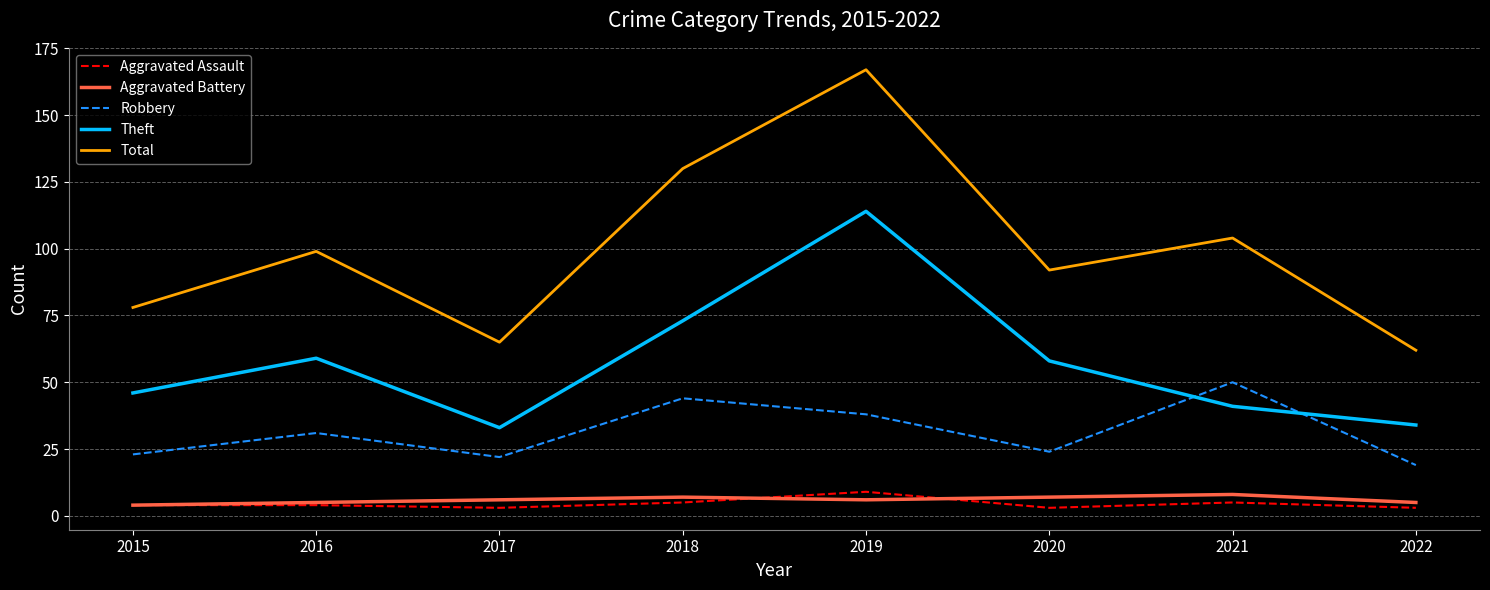

Which series has the largest range (max minus min)?

Total